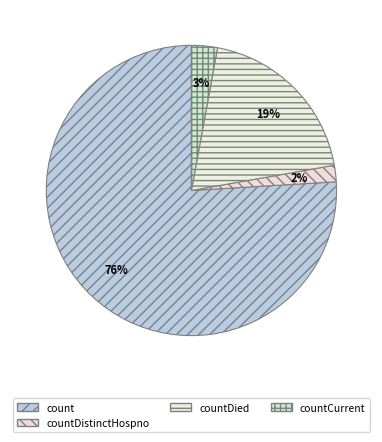

How many slices are in this pie chart?

4